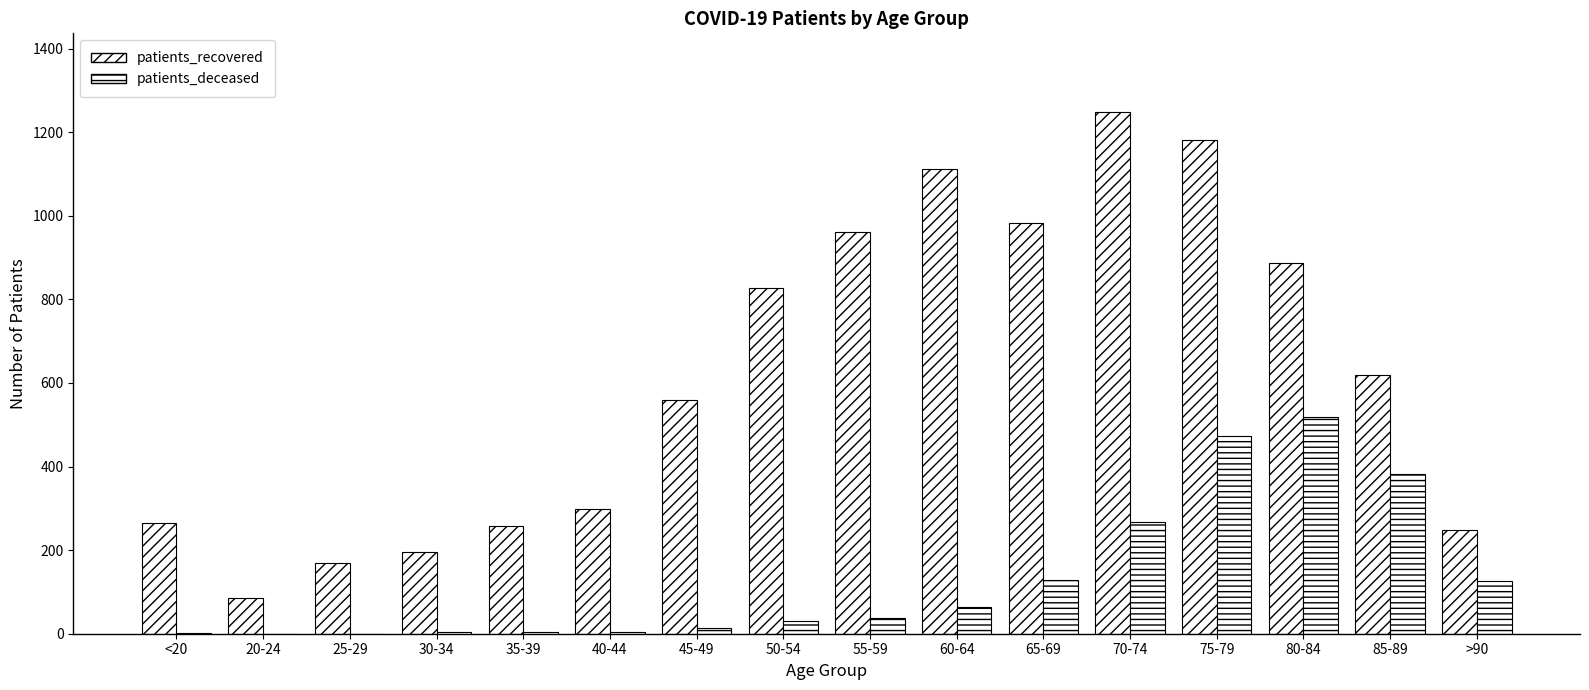

What is the sum of all patients_recovered values?

9898